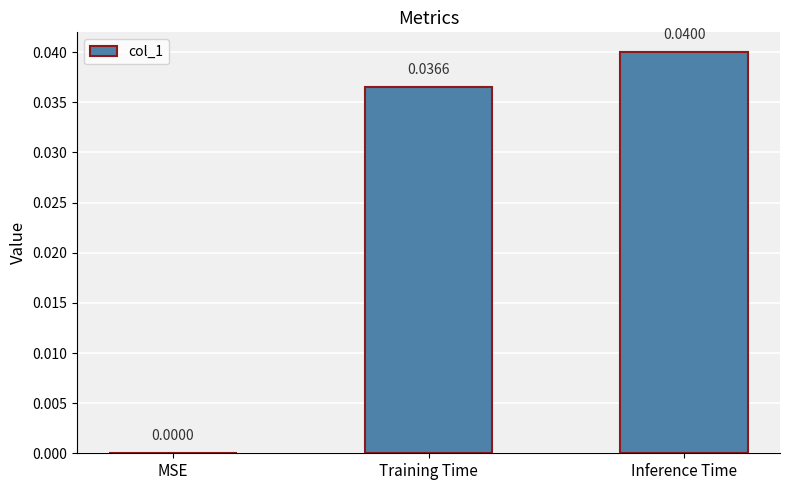

Where is the data nearest to the value 0?

MSE